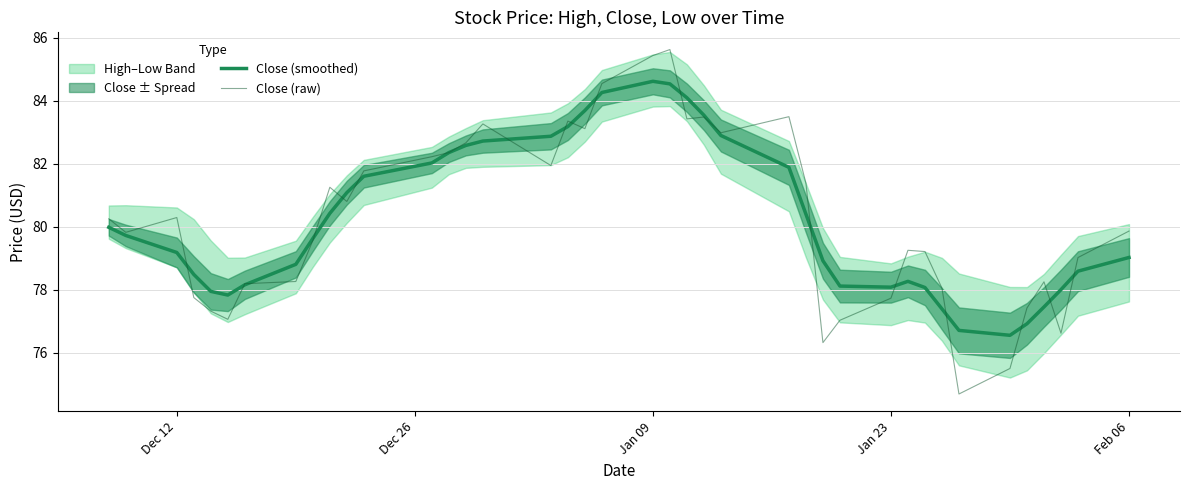

What value does the Close (raw) series have at Dec 12?

80.3